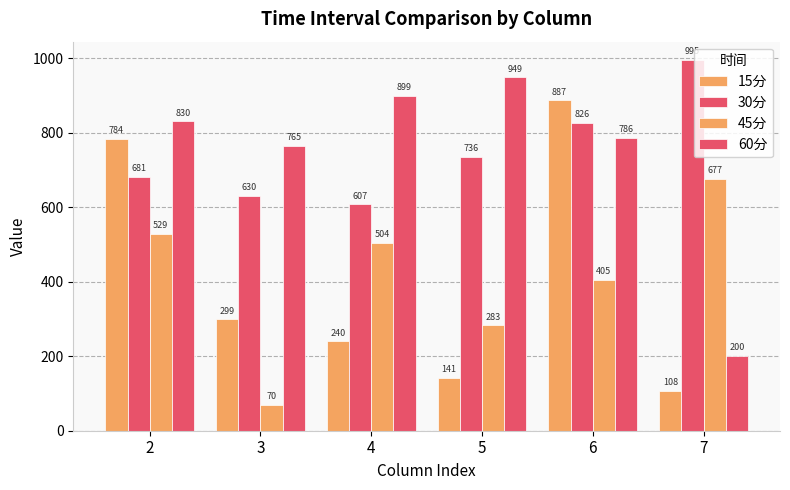

At which label is 30分 closest to 801?

6